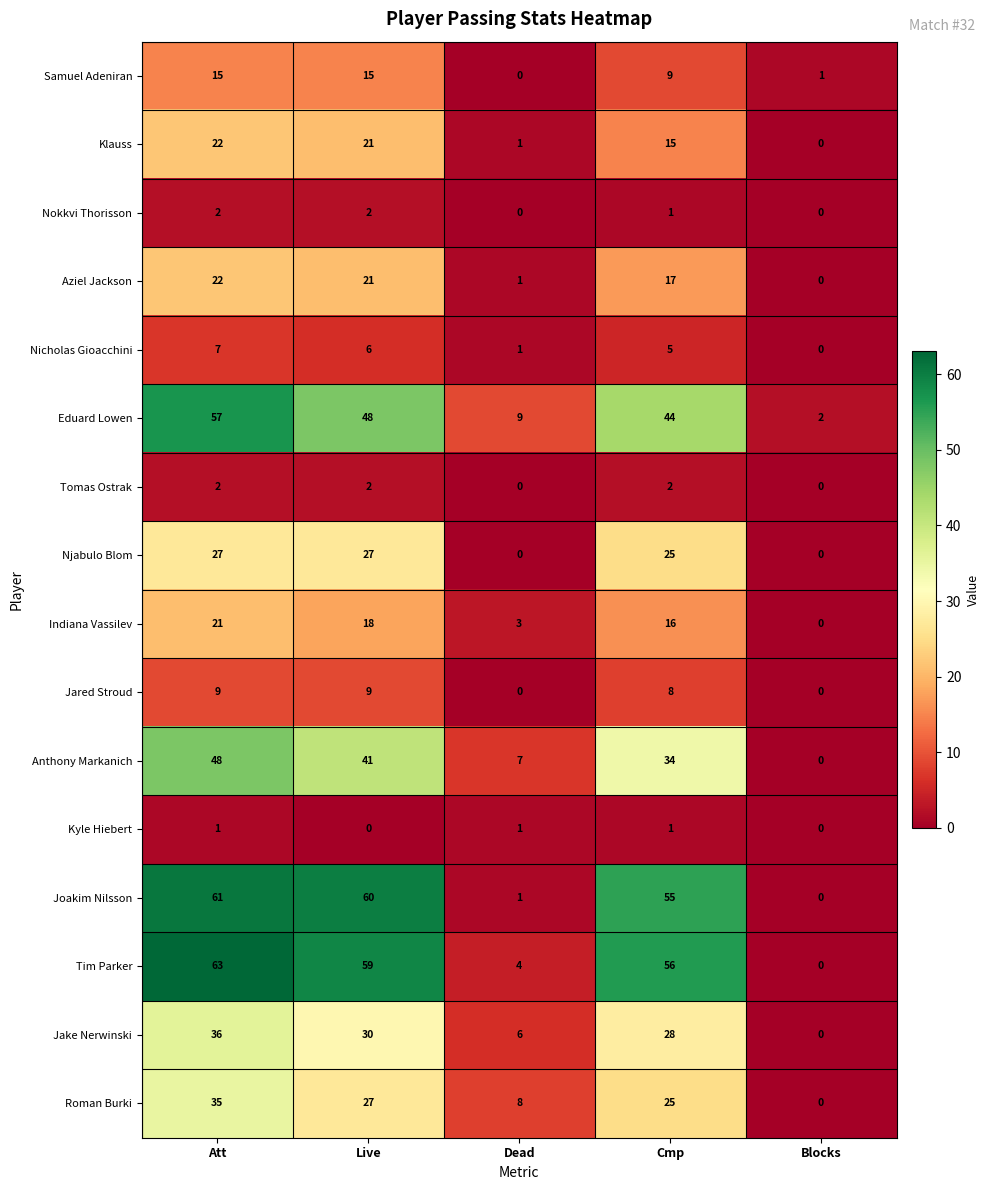

At which label does Tim Parker first exceed 56?

Att